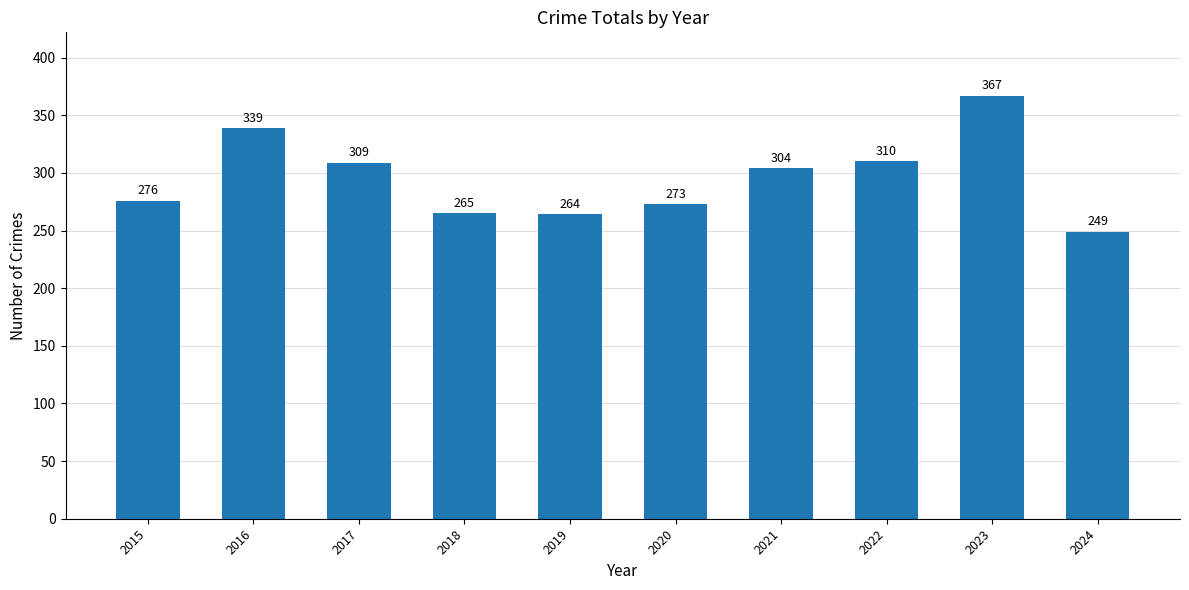

List the labels in order of value, largest first.

2023, 2016, 2022, 2017, 2021, 2015, 2020, 2018, 2019, 2024